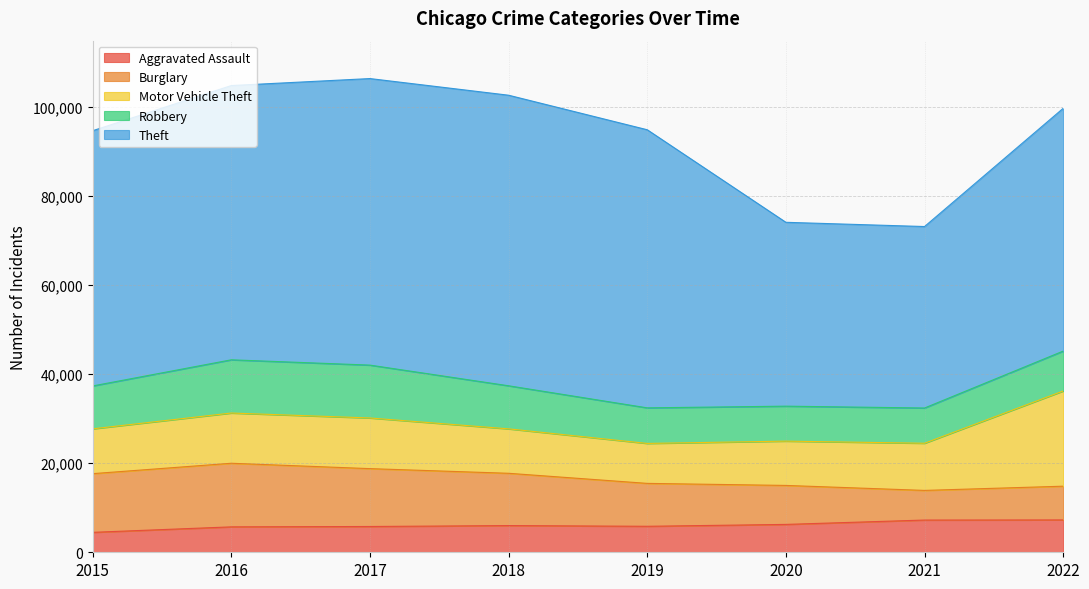

How many lines are shown in the chart?

5